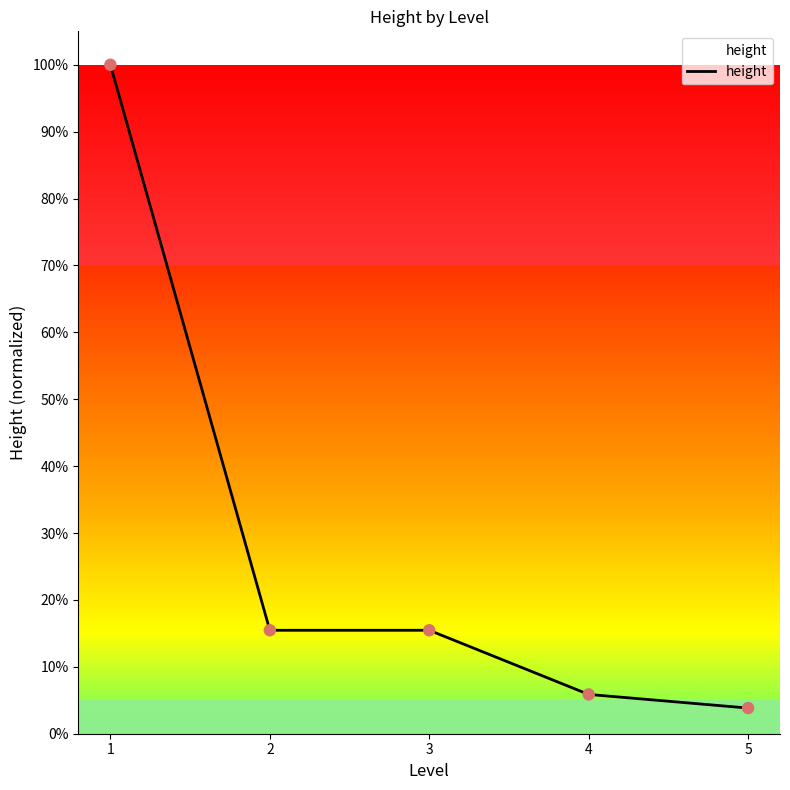

What is the change in value from 1 to 5?

-1.0